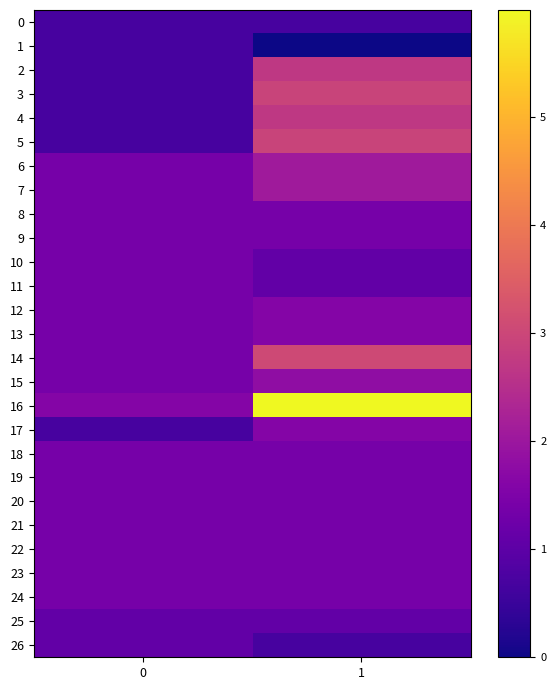

Which label corresponds to the smallest value in the chart?

1